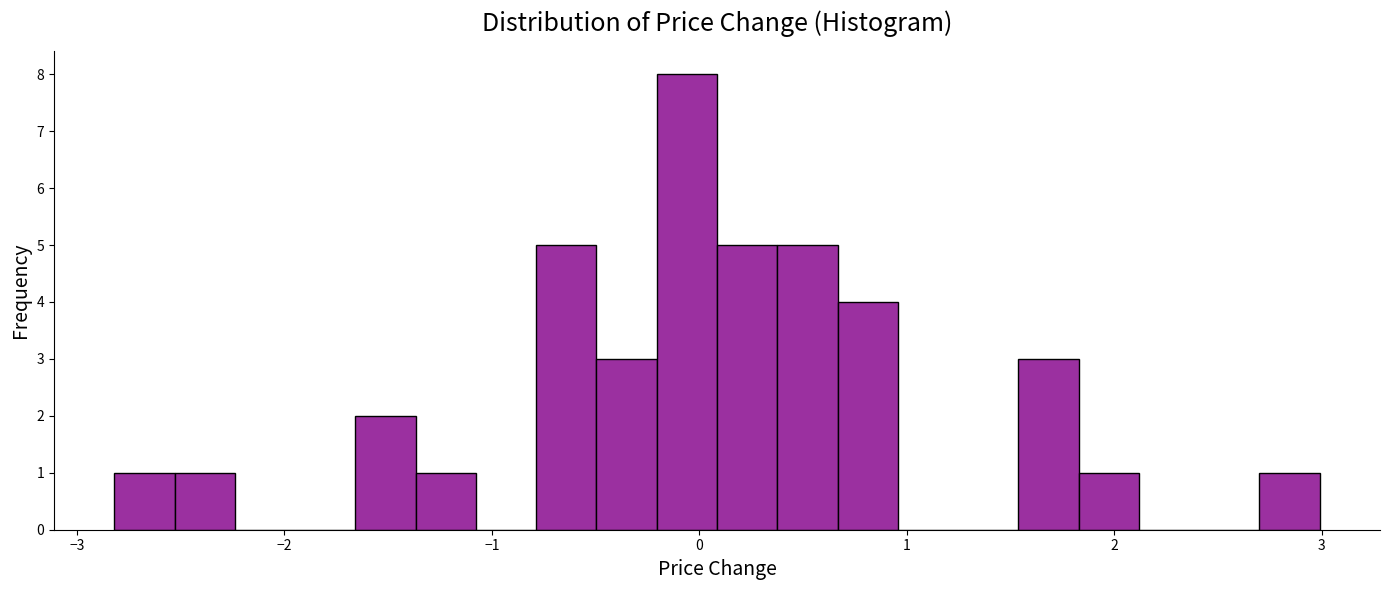

Read against the x-axis, roughly where is the centre of the tallest bar?

-0.1